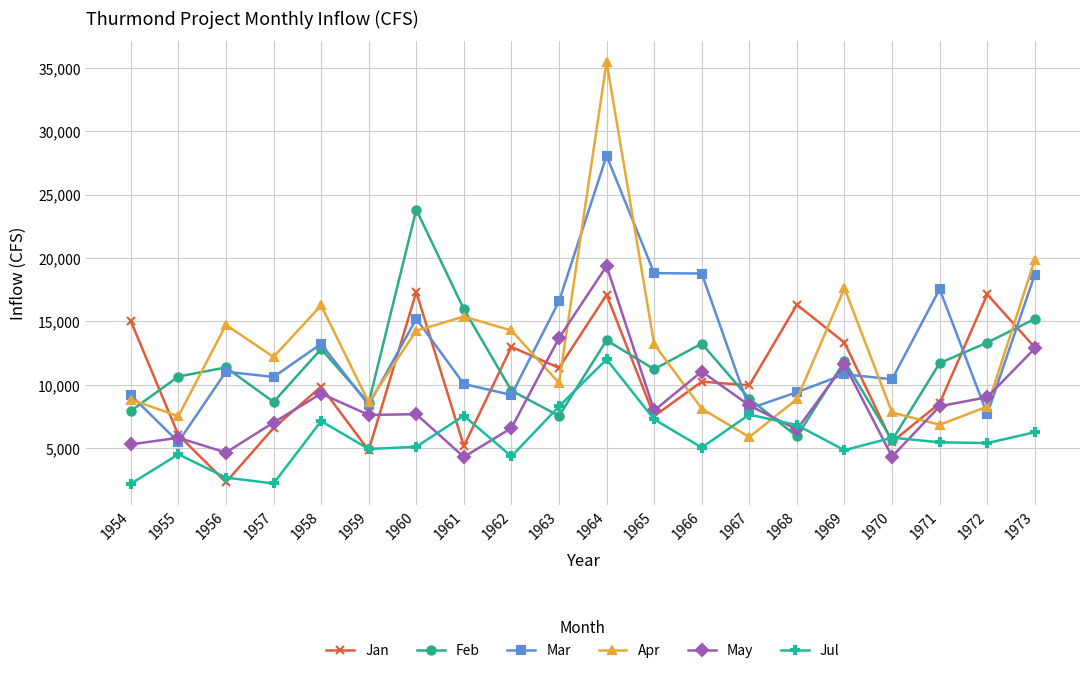

What are all the series names shown in the legend?

Jan, Feb, Mar, Apr, May, Jul